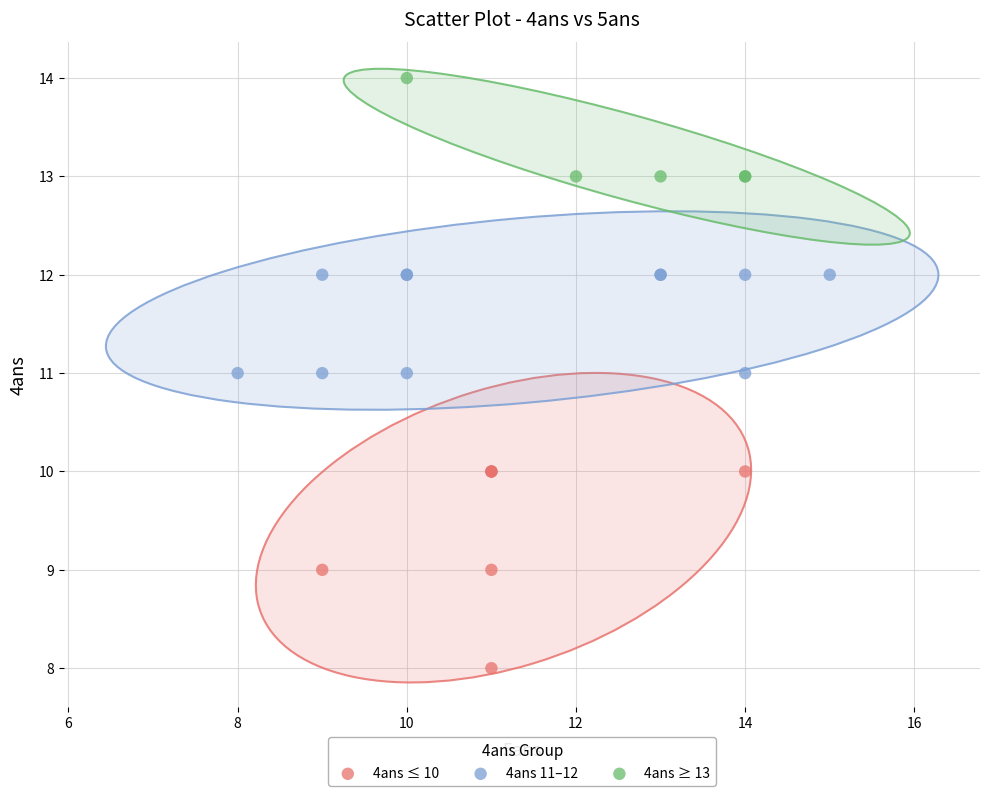

Which series has the widest spread of Y values?

4ans ≤ 10